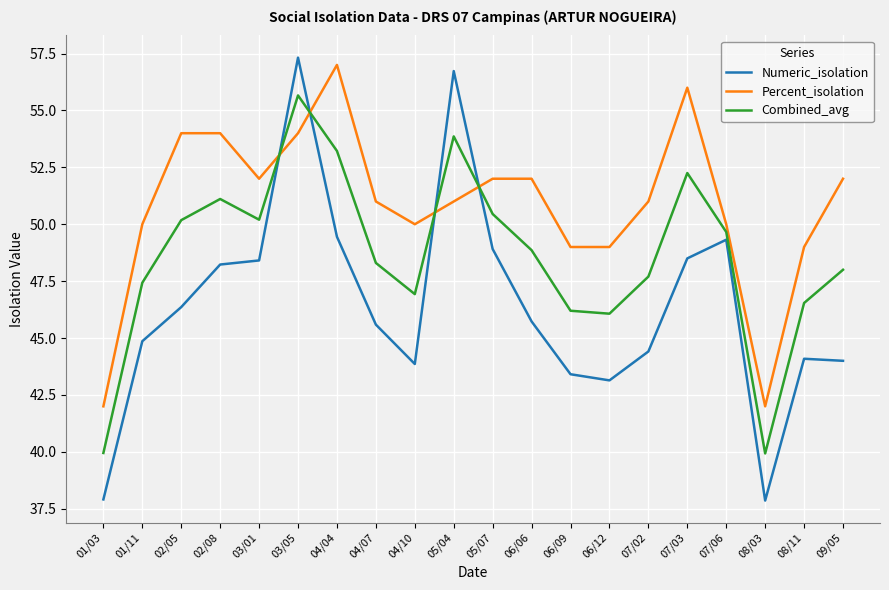

Between which two adjacent categories do Numeric_isolation and Percent_isolation first intersect?

03/01 and 03/05